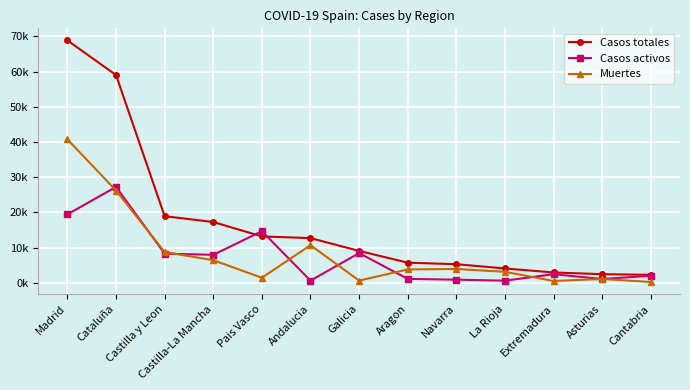

Is this an area chart (filled region under the line)?

No